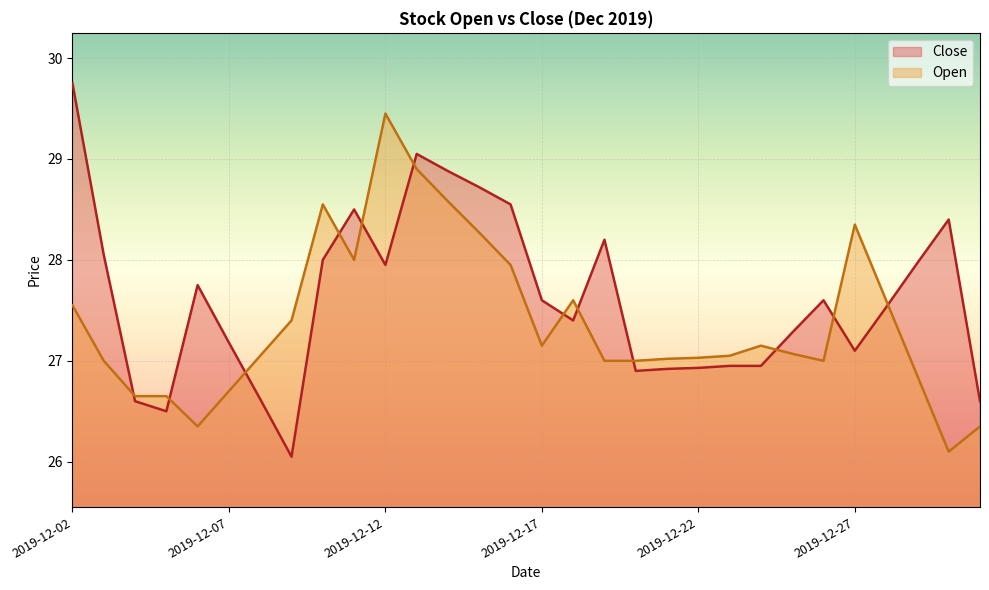

Which category has the highest value in the Close series?

2019-12-02